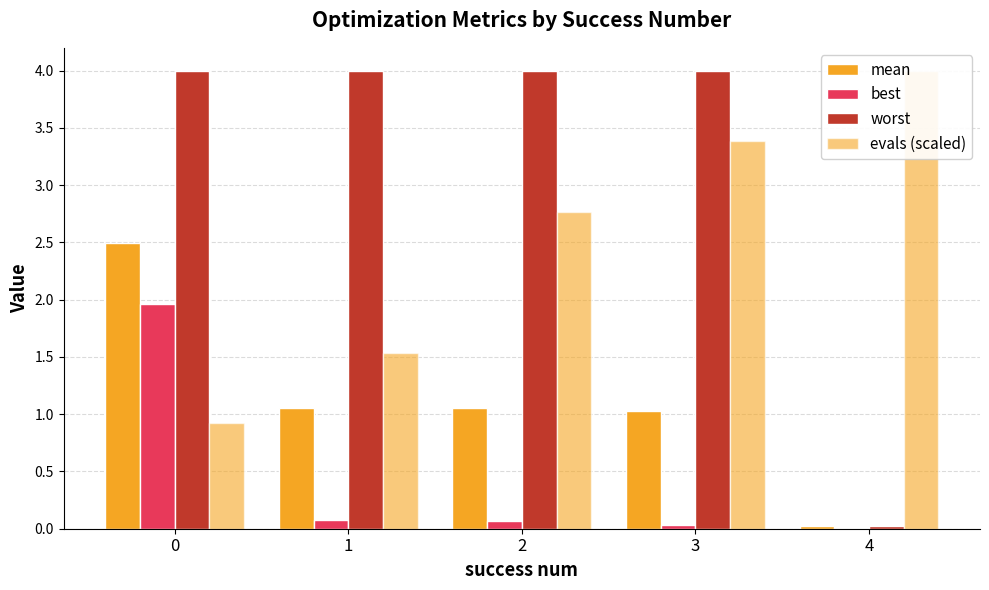

True or false: evals (scaled) has a value of 1.5 at 1.

True